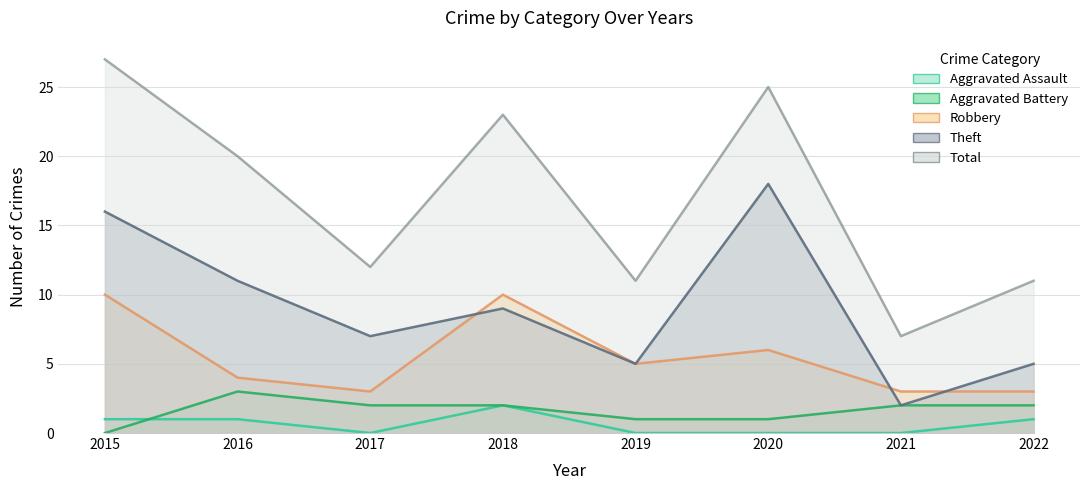

Where does the Robbery series first go above 5?

2015